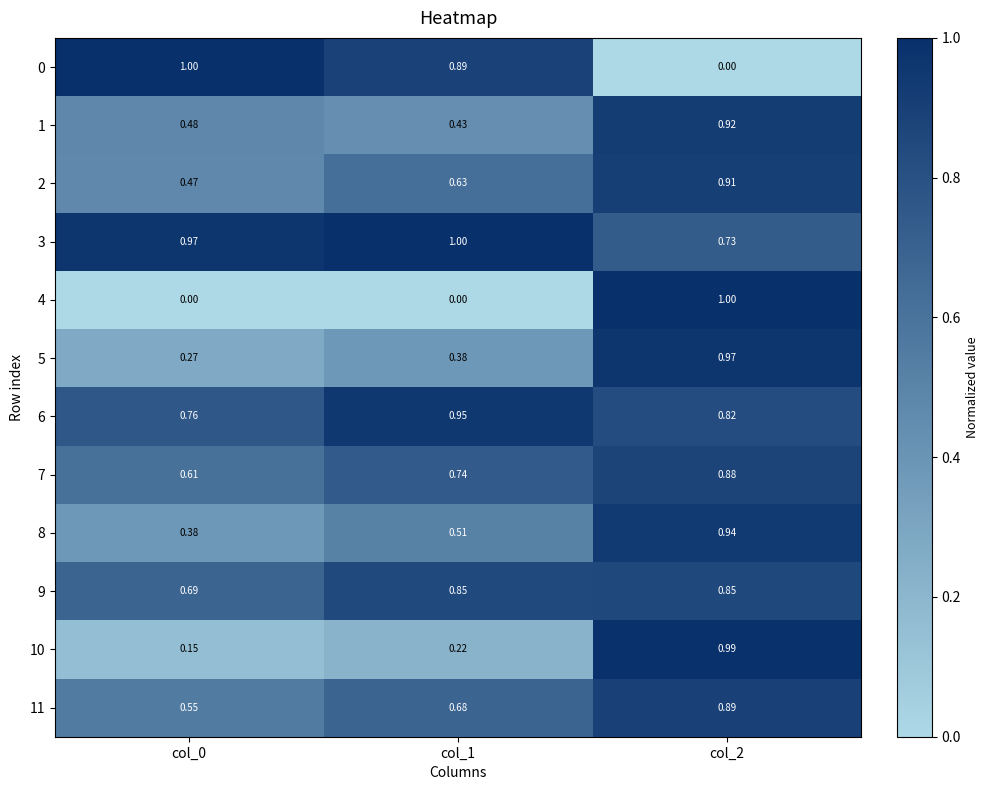

Rank the series at col_2 from highest to lowest value.

4, 10, 5, 8, 1, 2, 11, 7, 9, 6, 3, 0